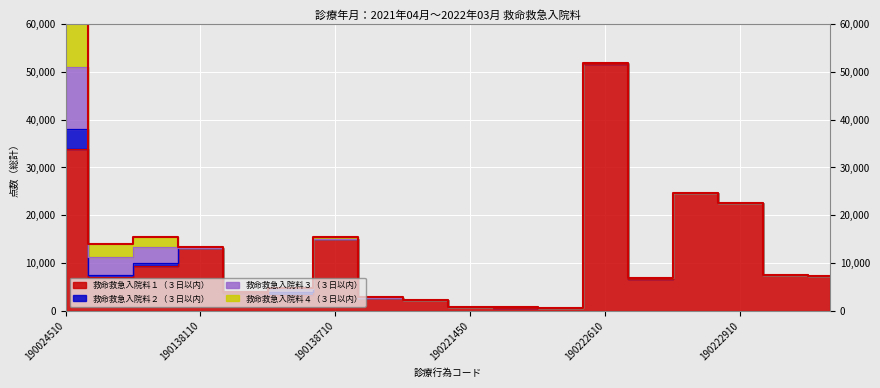

At which category is the sum across all series the highest?

190024510